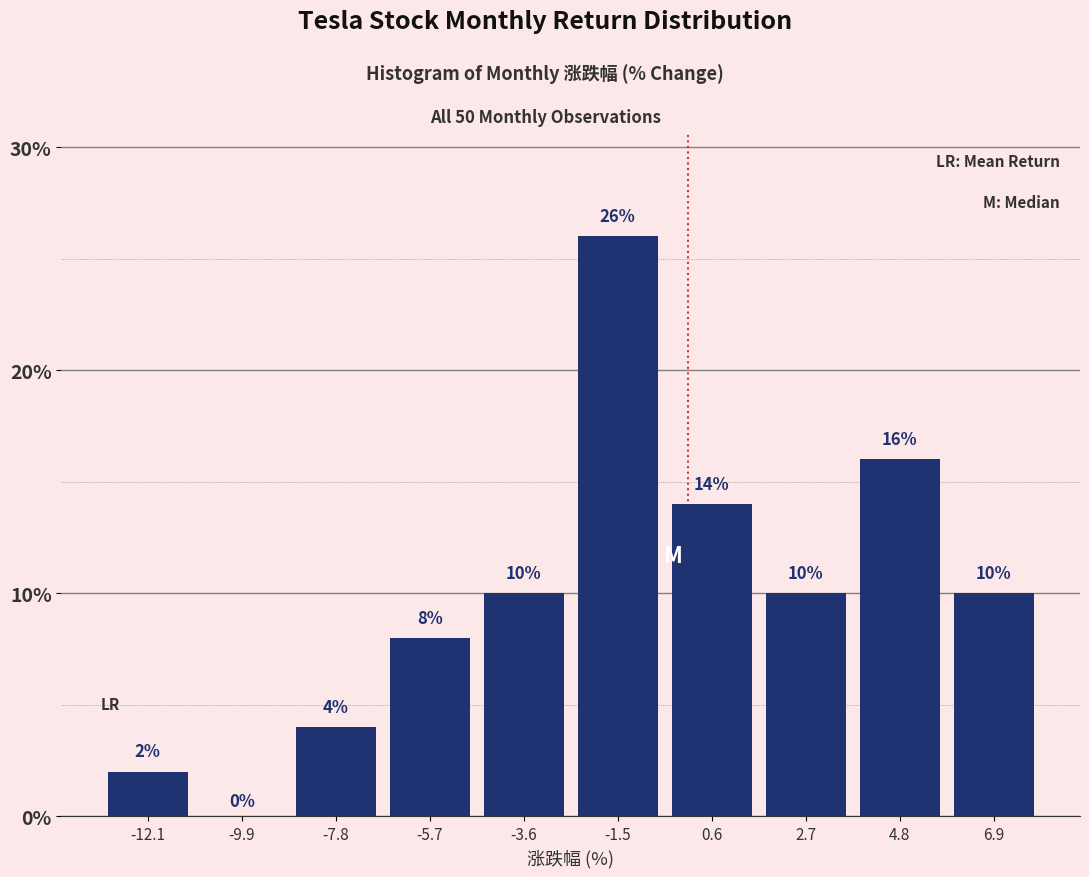

How tall is the bar that spans 5.8 to 7.9 on the x-axis? The bar edges are not printed on the chart, so give them approximately, as read against the axis.

10